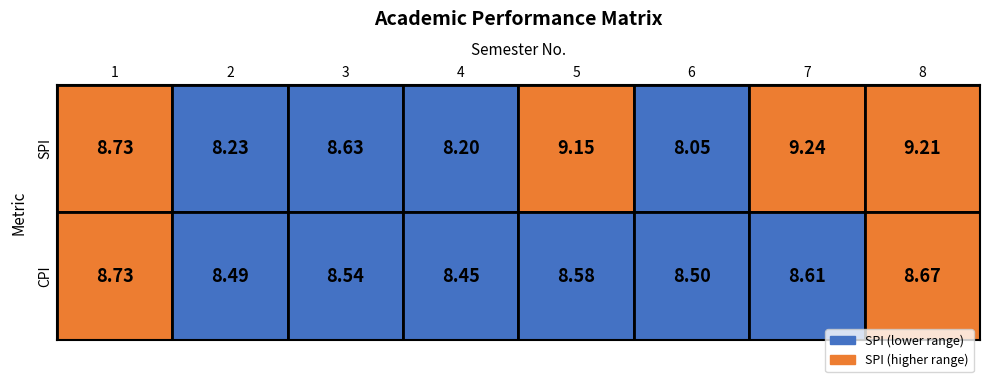

Rank the categories by CPI value from highest to lowest.

1, 8, 7, 5, 3, 6, 2, 4